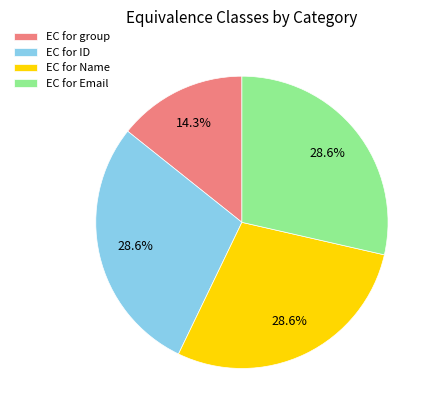

Which slice is the smallest?

EC for group